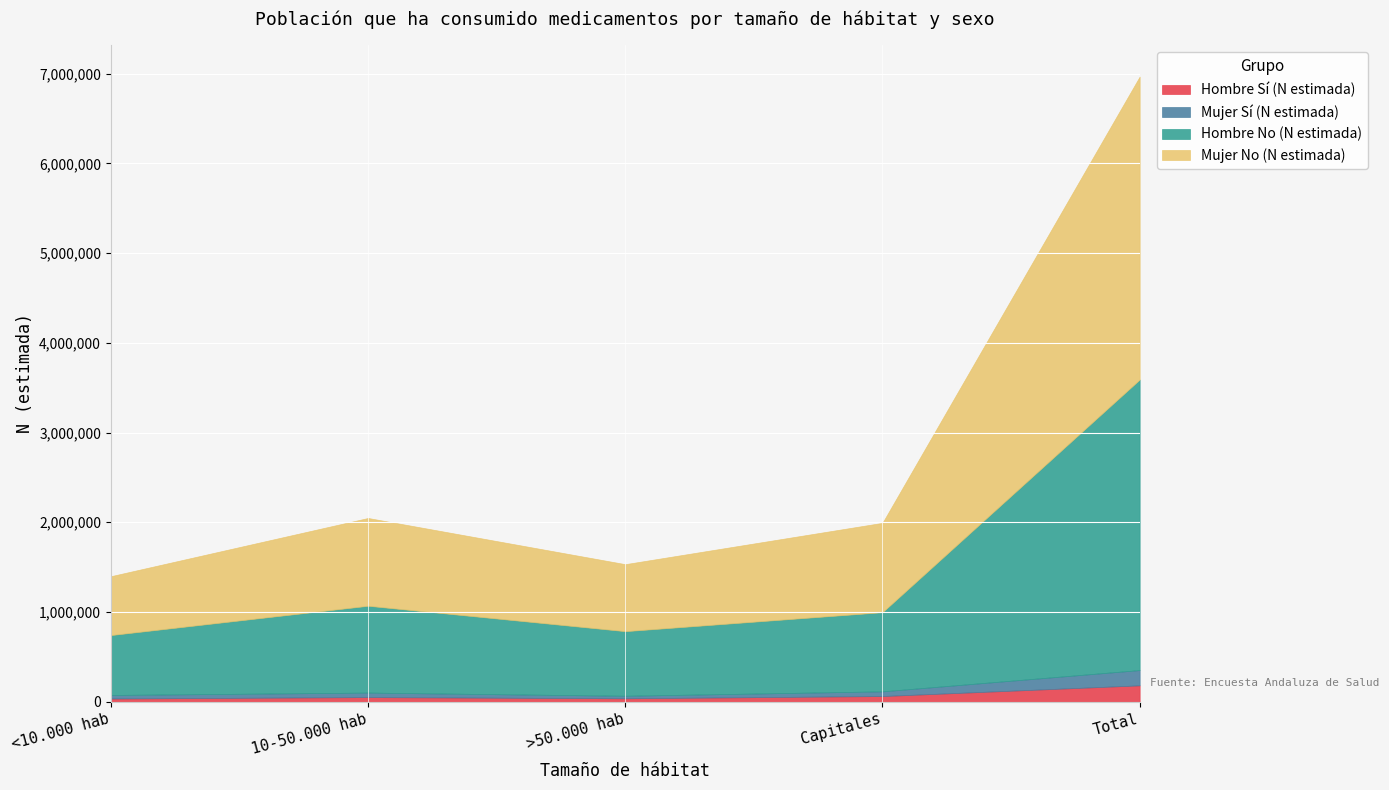

True or false: Hombre Sí (N estimada) and Mujer No (N estimada) cross at least once.

False